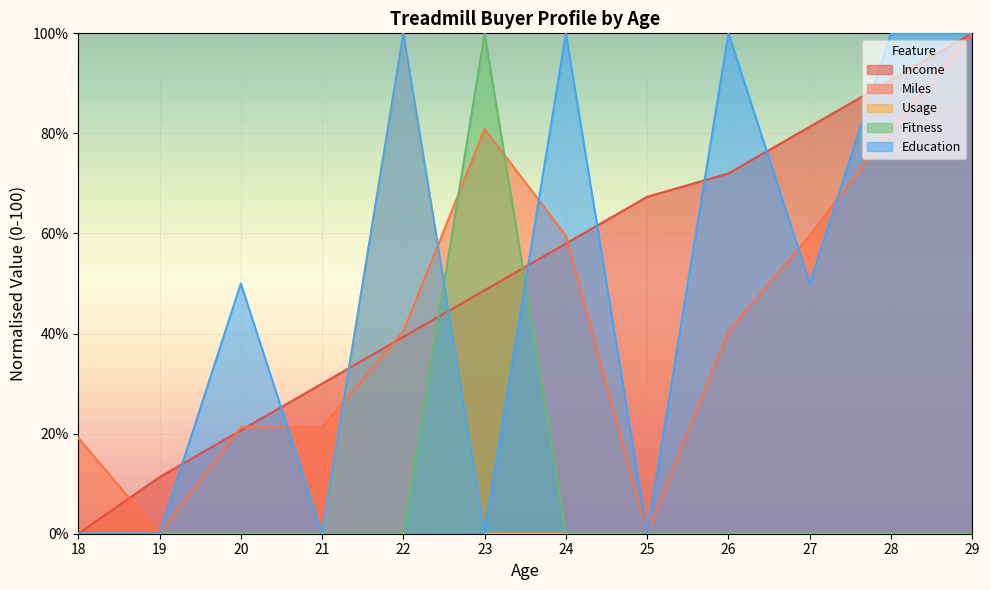

What is the difference between the maximum and minimum values in the Income series?

100.0